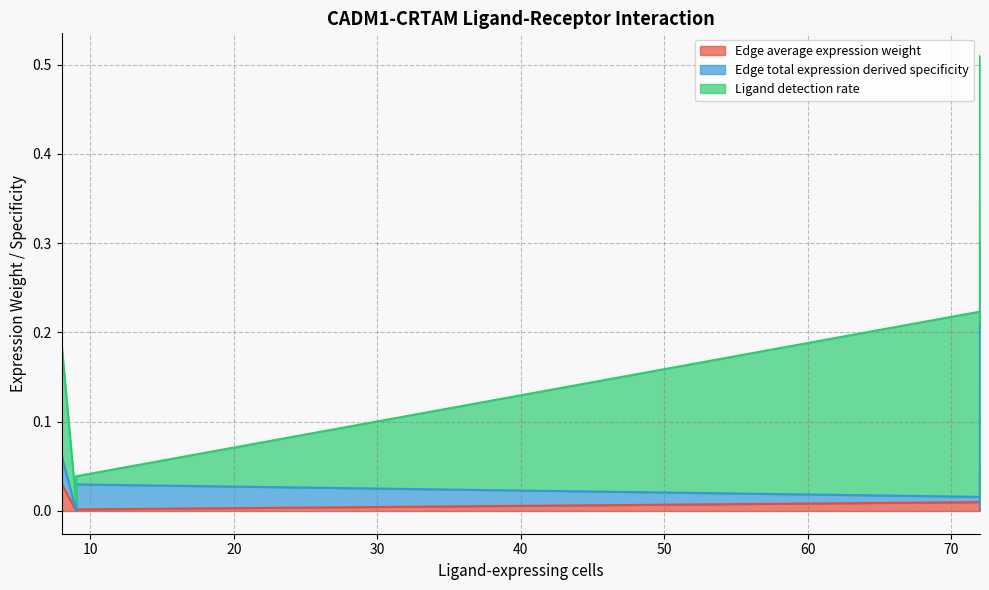

True or false: Ligand detection rate has more than 2 interior local peaks.

False